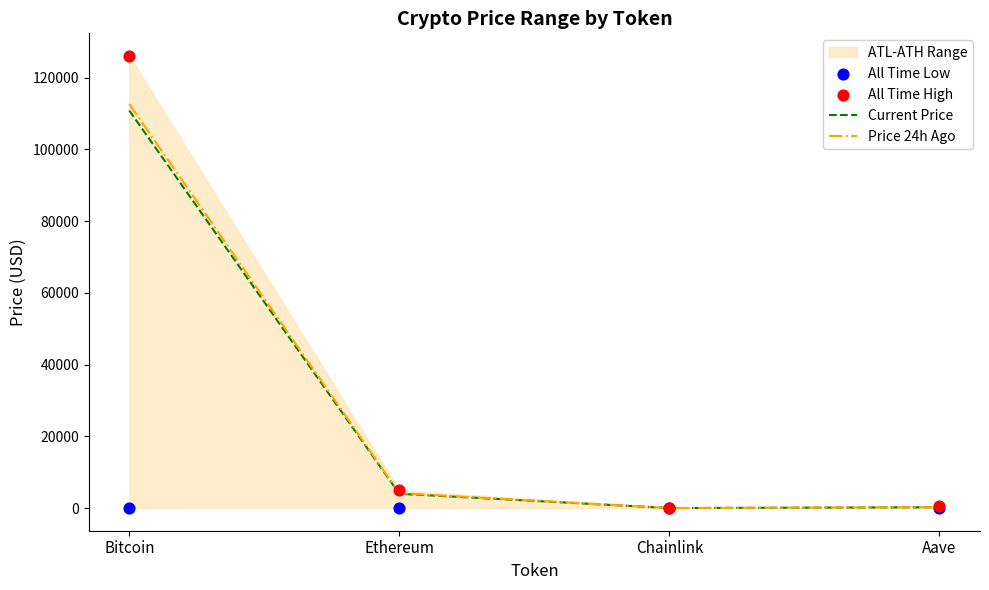

Which series contains the lowest Y value?

All Time Low